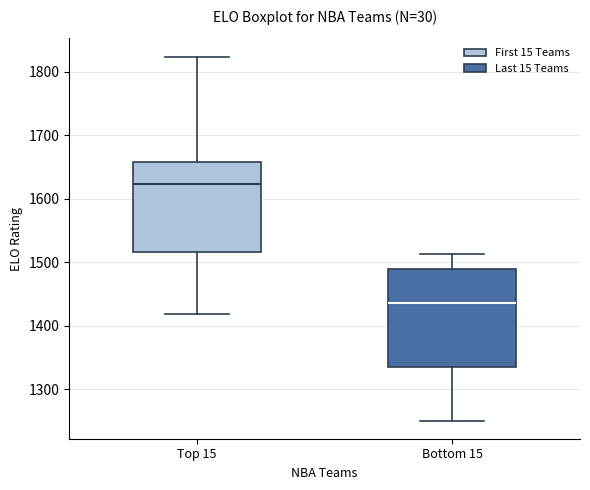

Which box's median line is the highest?

Top 15